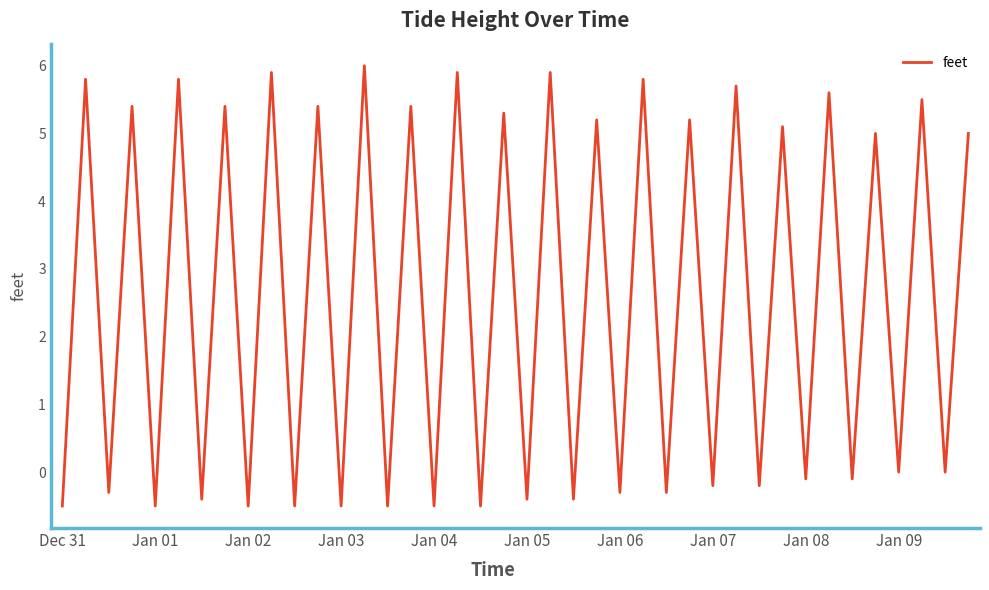

What is the minimum value shown in the chart?

-0.5